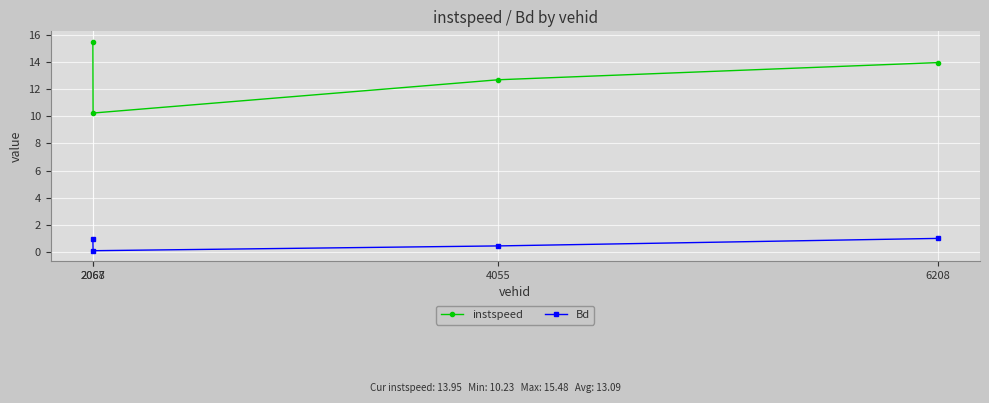

What is the minimum value for Bd?

0.1